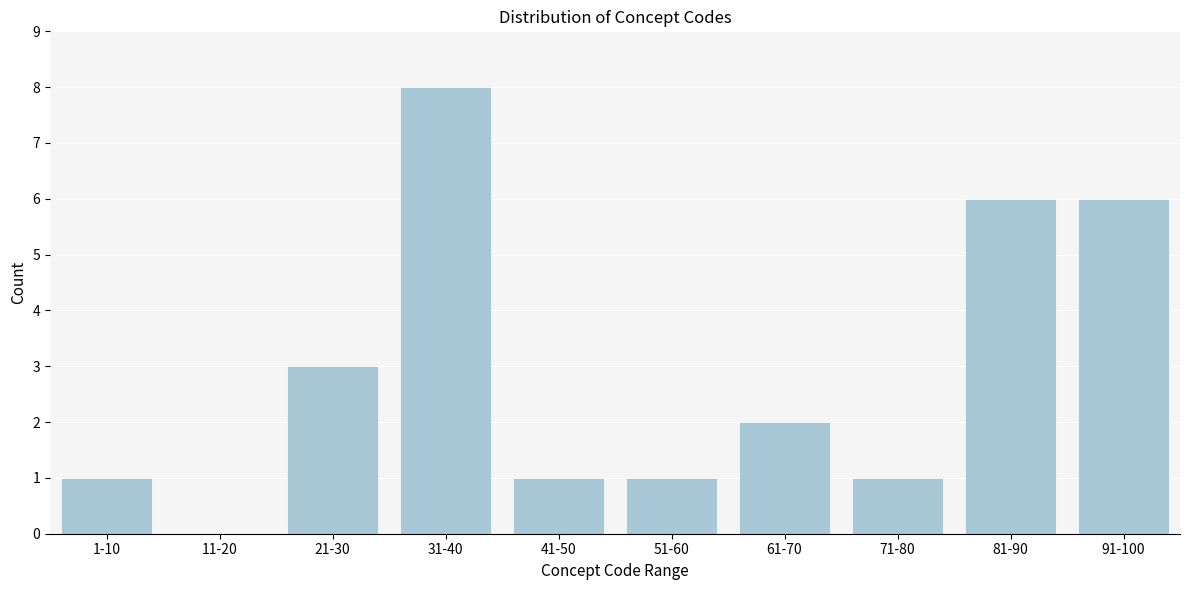

Reading right to left, what are all the values shown in this chart?

91-100=6	81-90=6	71-80=1	61-70=2	51-60=1	41-50=1	31-40=8	21-30=3	11-20=0	1-10=1